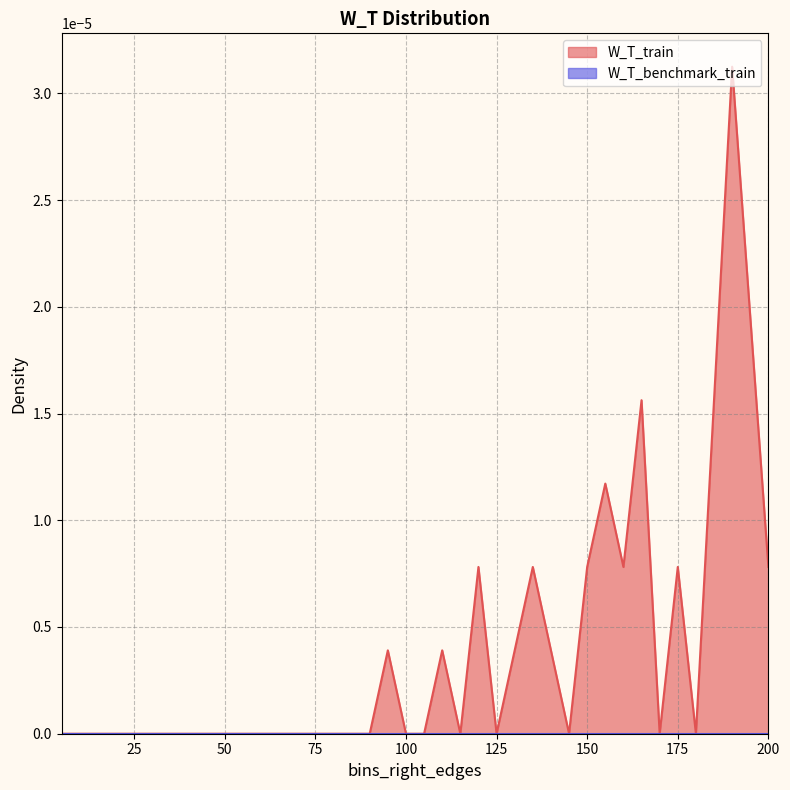

Count the values in the range 0 to 1.

40